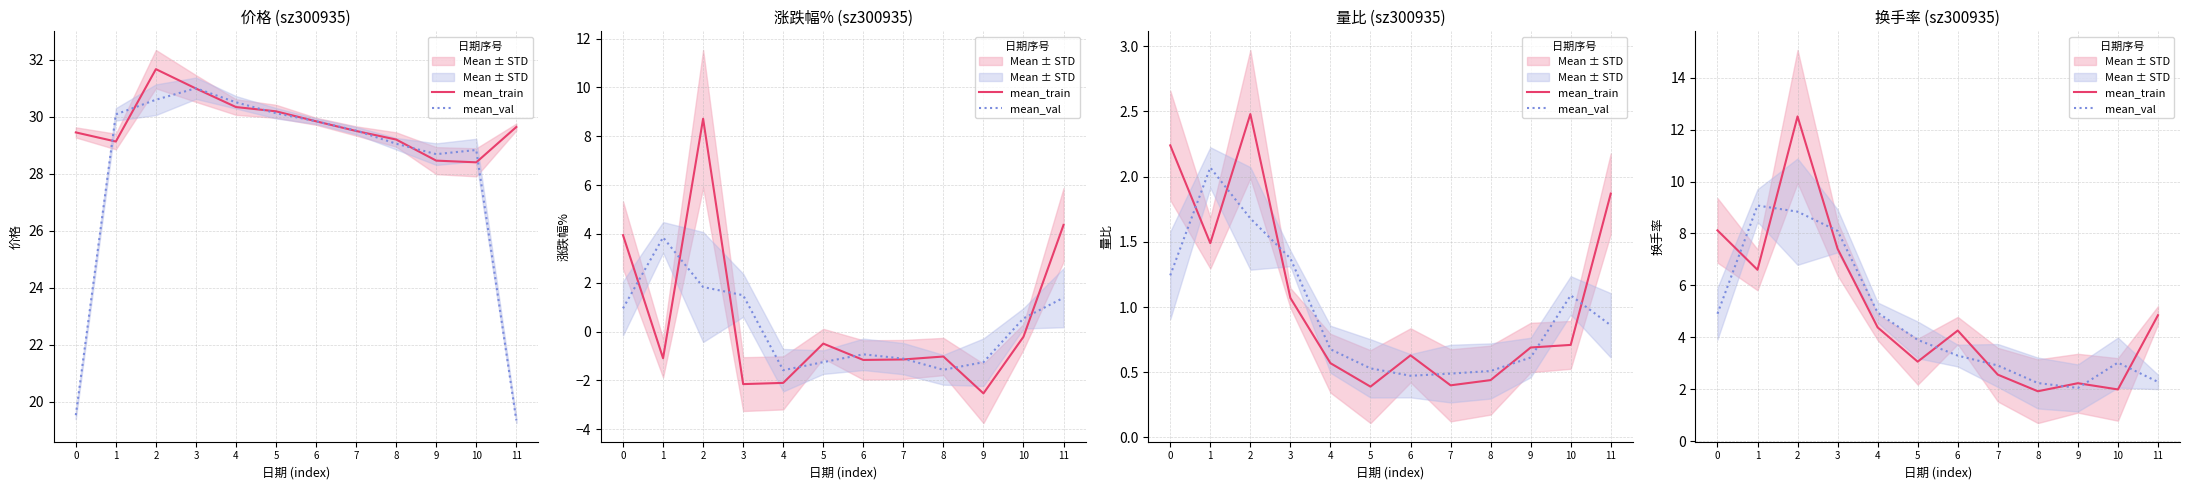

What is the spread (max minus min) of values at 0?

3.2